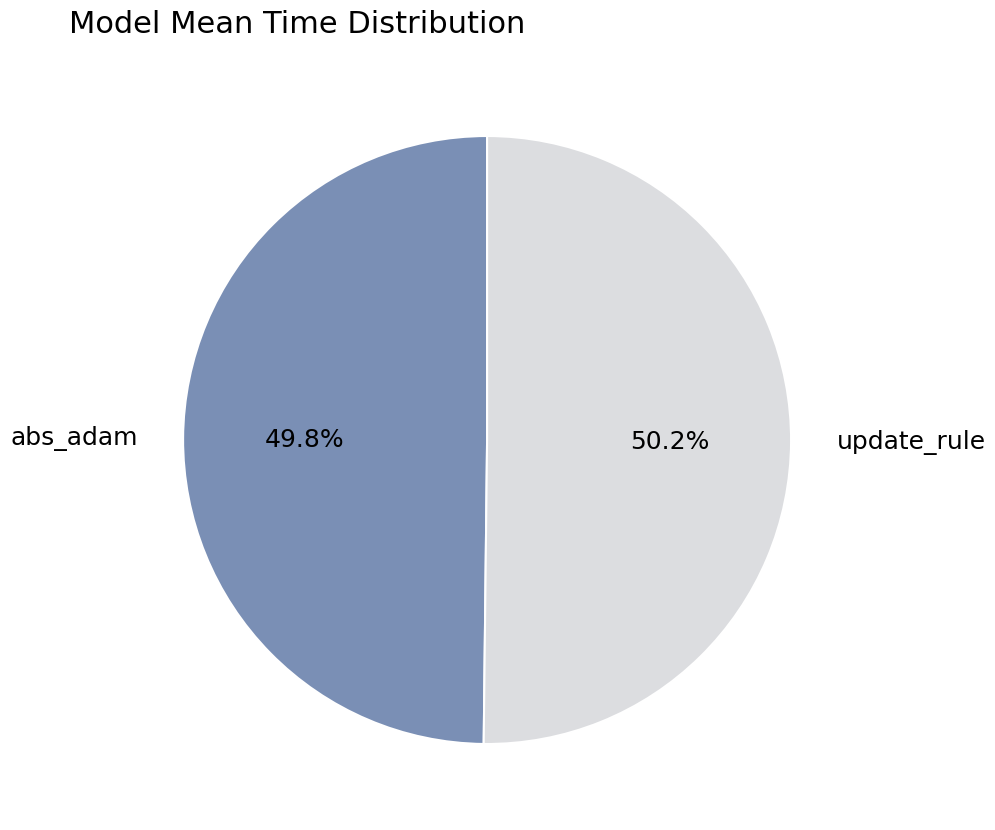

Is it true that update_rule is 50% of the pie?

True